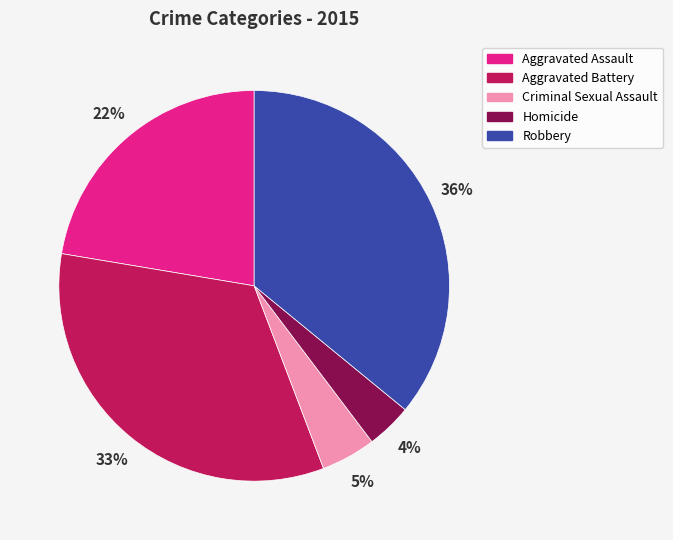

Which slice is the smallest?

Homicide